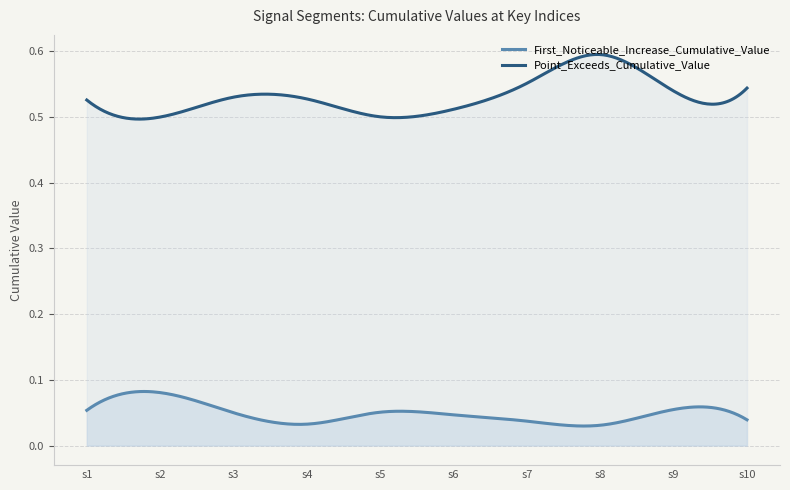

What are all the series names shown in the legend?

First_Noticeable_Increase_Cumulative_Value, Point_Exceeds_Cumulative_Value